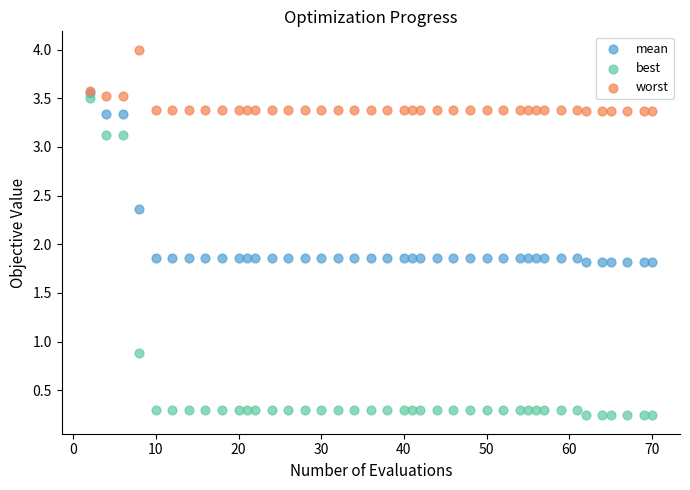

What are all the series names shown in the legend?

mean, best, worst